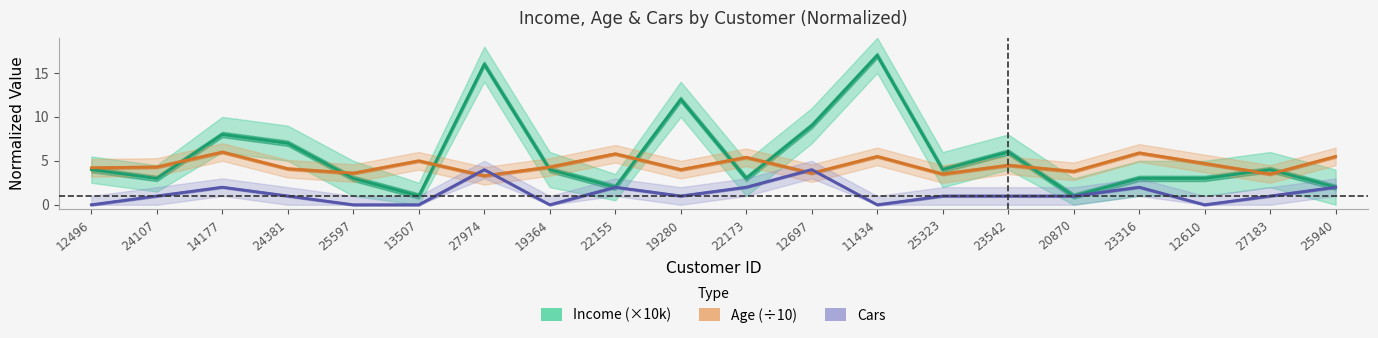

The Cars series shows 0.7 at 22173. True or false?

False